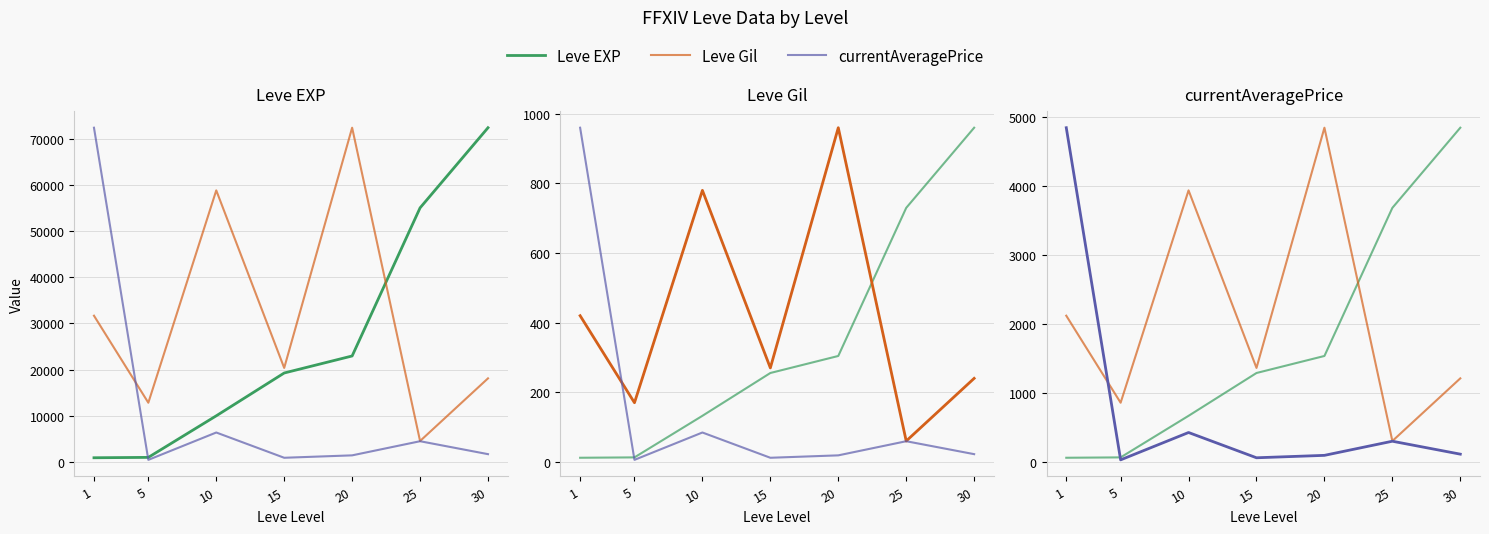

How many values in the Leve EXP series are below 1289?

3